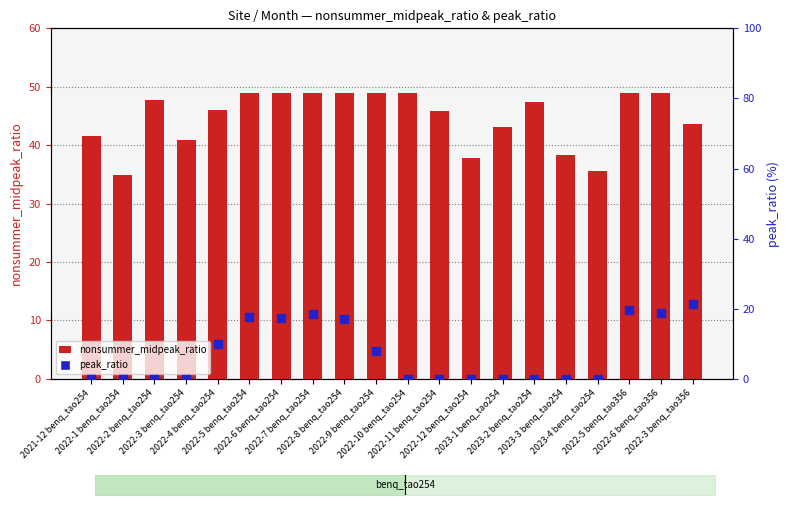

What is the total value across all series at 2022-8 benq_tao254?

66.0